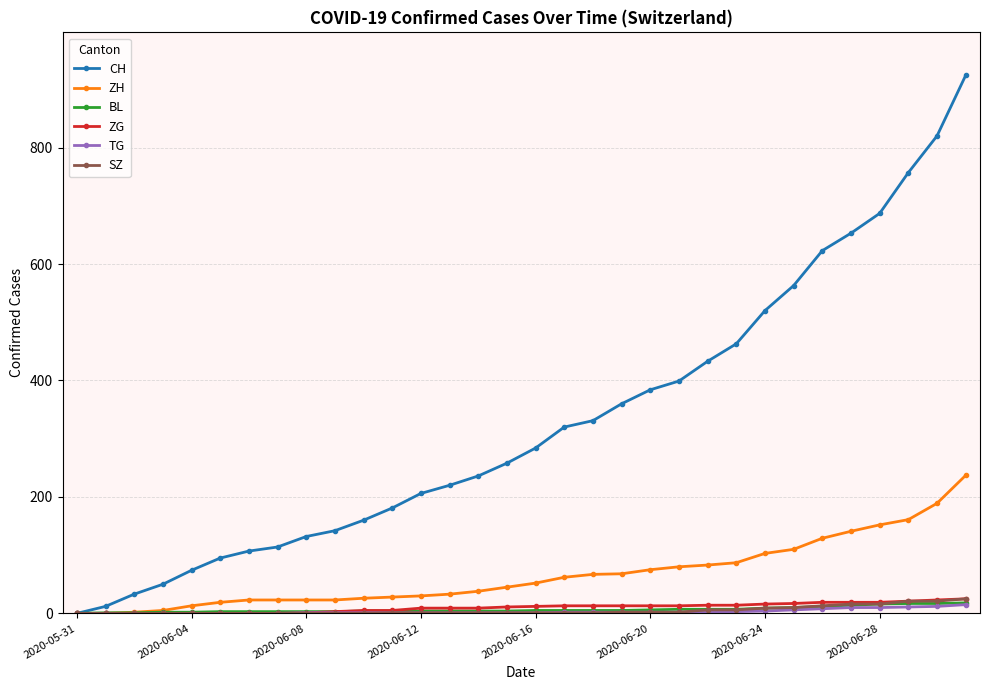

Which series has the largest range (max minus min)?

CH